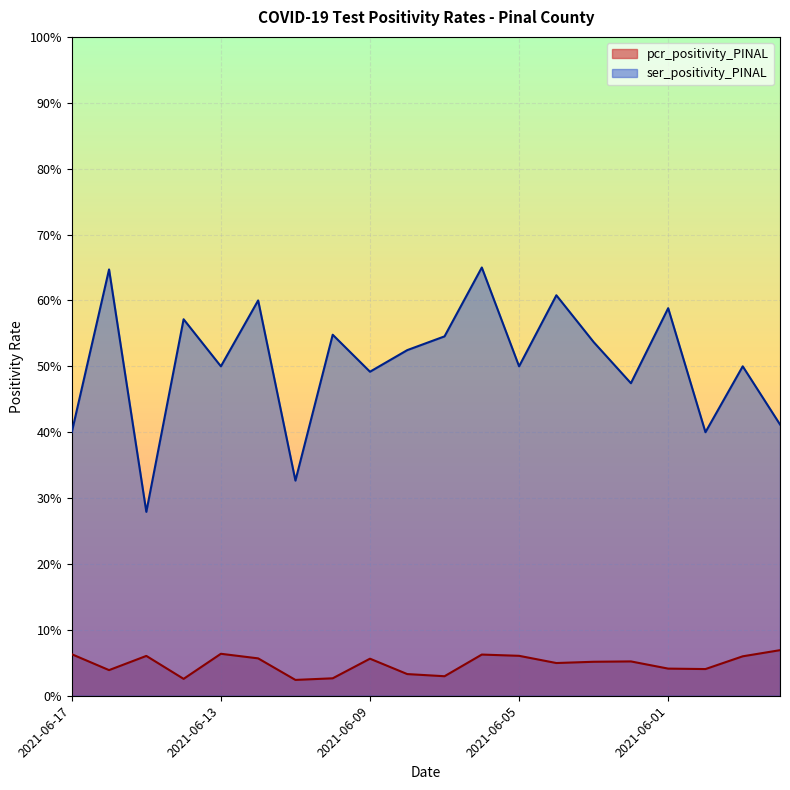

What is the sum of the pcr_positivity_PINAL values at 2021-06-09 and 2021-06-17?

0.1